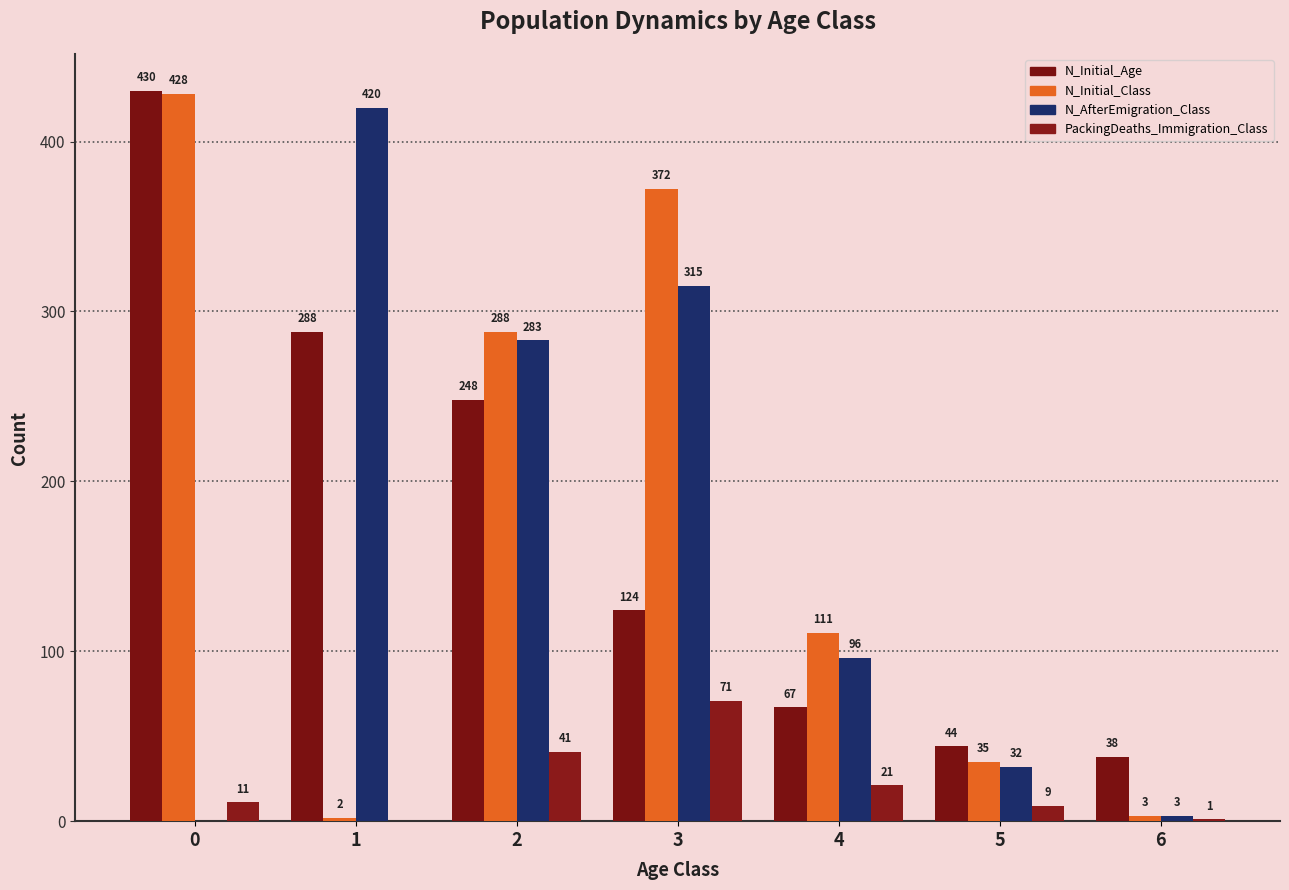

What is the value of the N_Initial_Class bar at the 1st from the left?

428